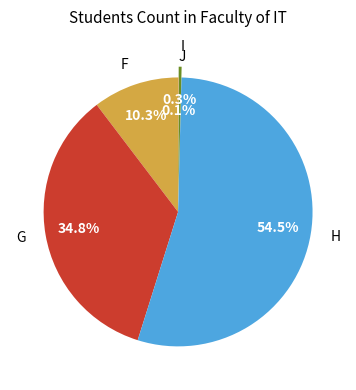

Which category accounts for the majority?

H